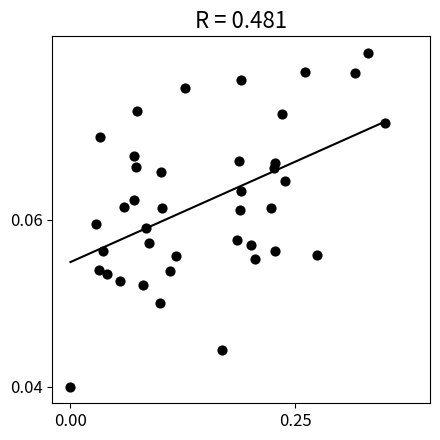

What is the range of X values (max minus min)?

0.3